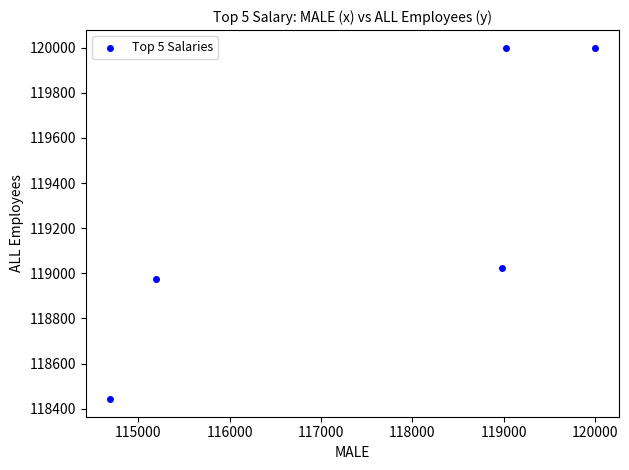

What is the average Y value?

119288.2